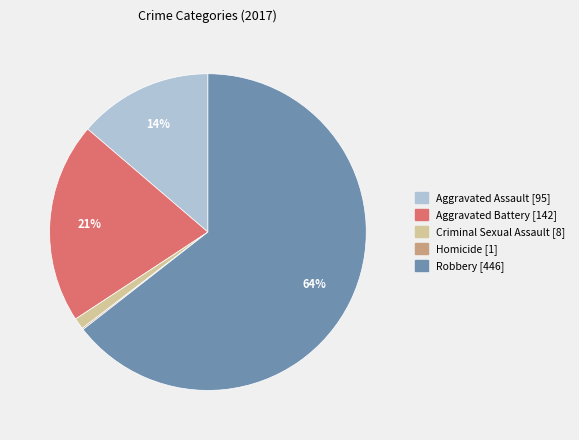

What percentage is the Aggravated Assault [95] slice, to the nearest percent?

14%